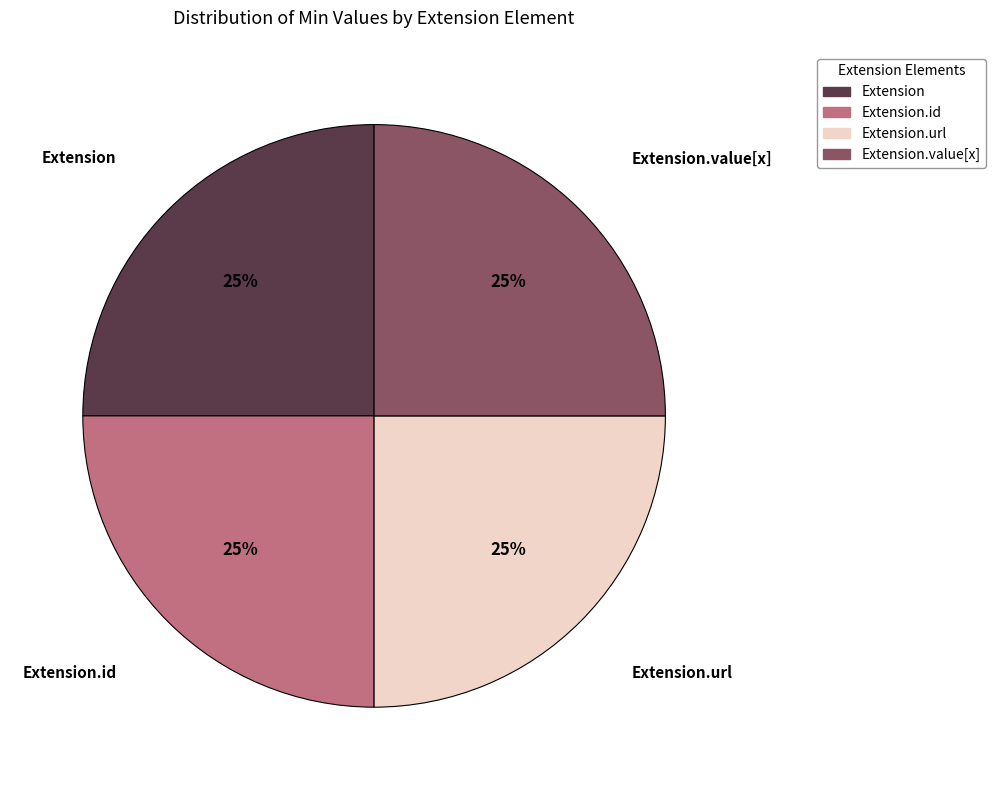

Is there a majority slice in this chart?

No